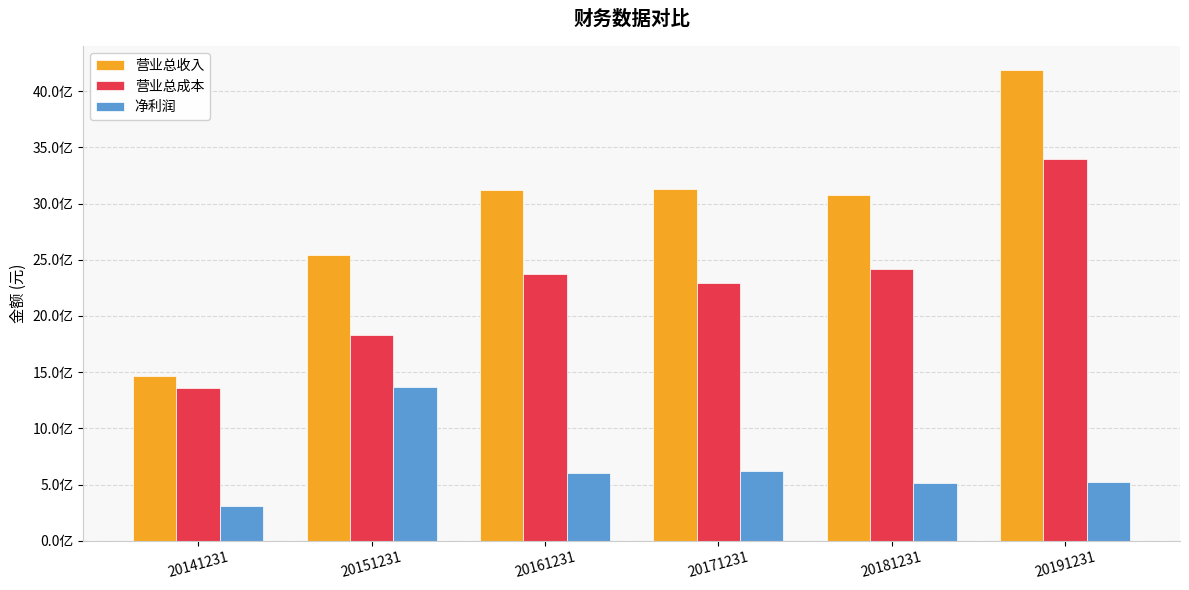

What are all the series names shown in the legend?

营业总收入, 营业总成本, 净利润